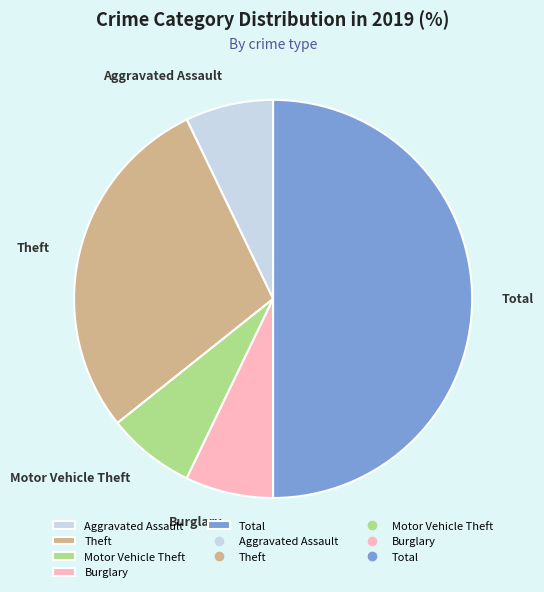

Is the sum of Theft and Motor Vehicle Theft greater than half?

No